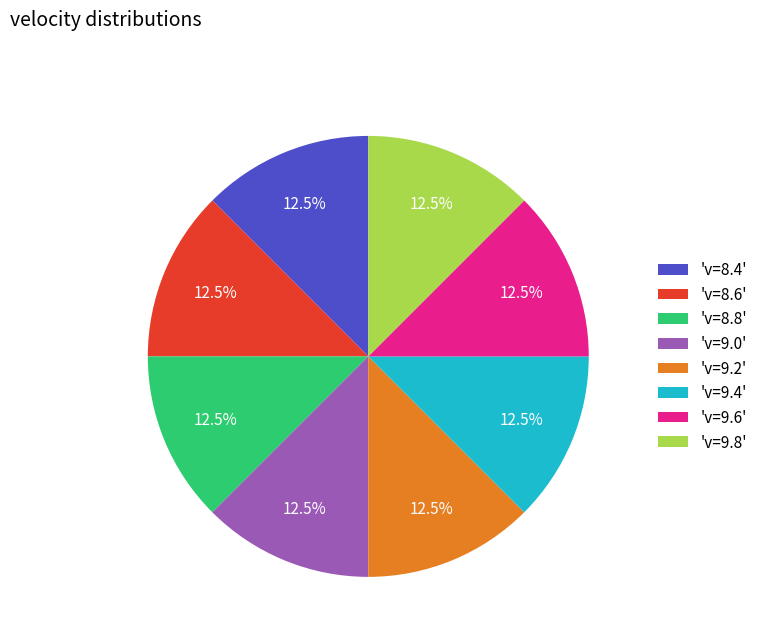

How many segments does this pie chart have?

8